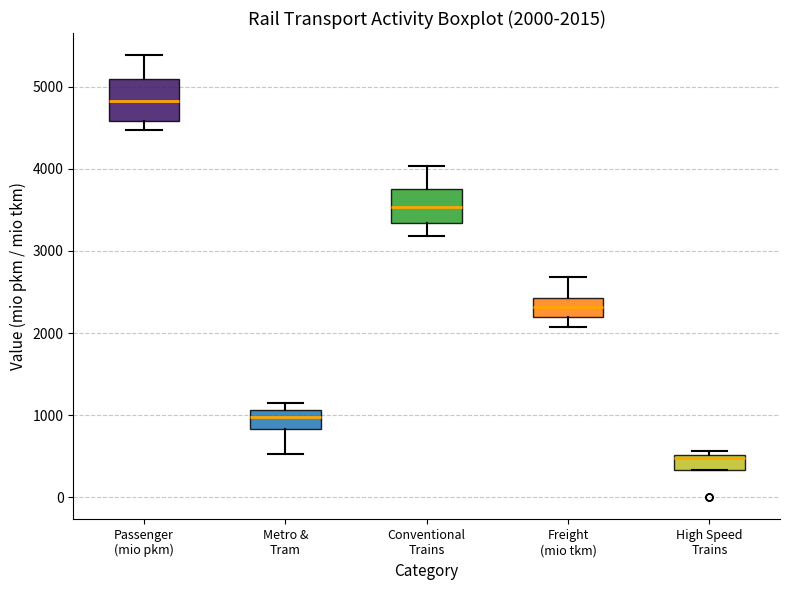

Which box has the highest median line?

Passenger (mio pkm)